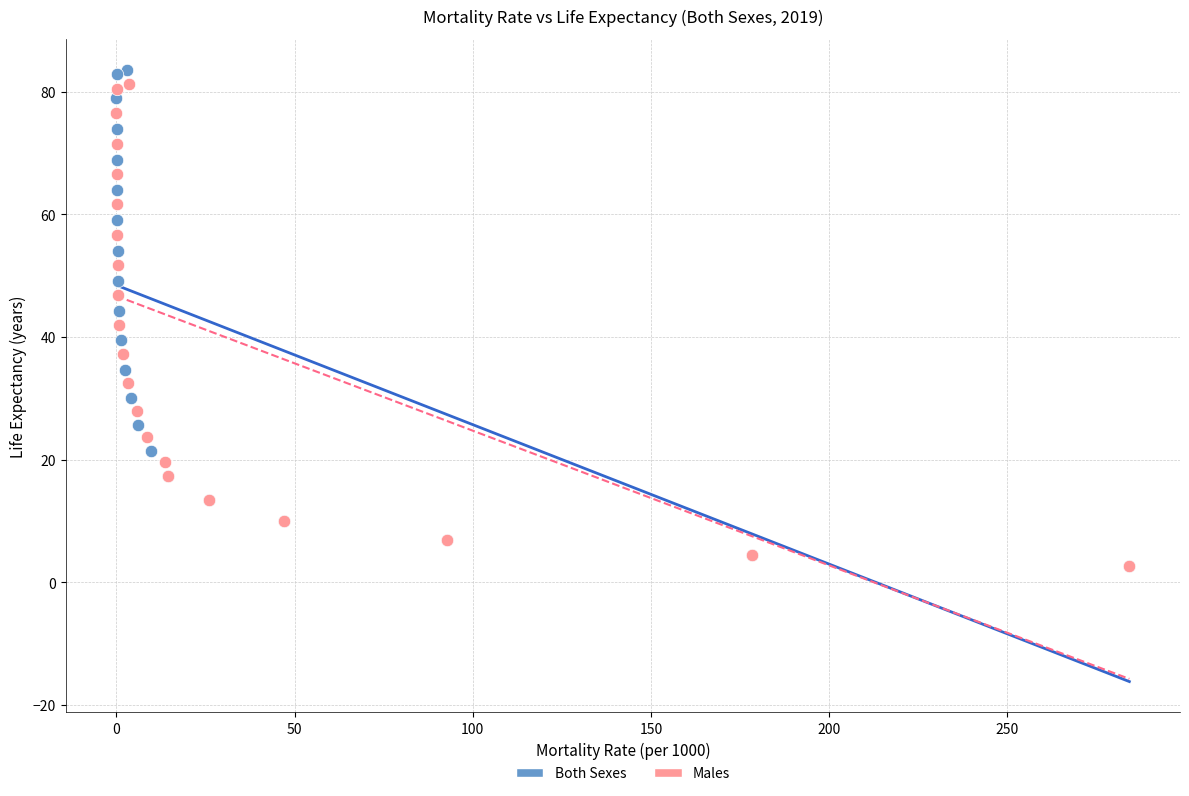

Which series has the widest spread of Y values?

Both Sexes